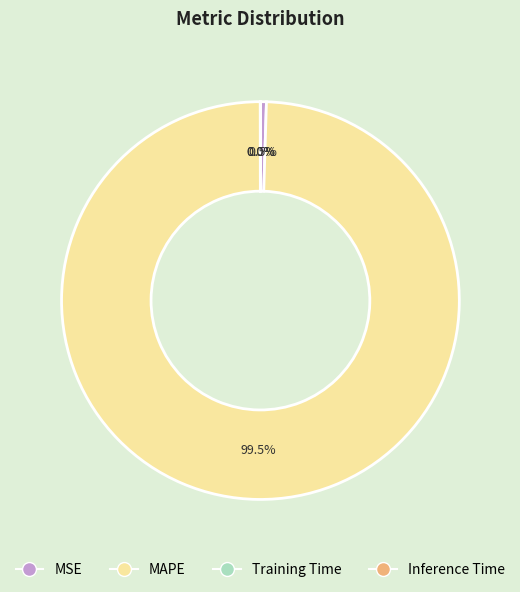

Is there any slice that represents more than half of the pie?

Yes